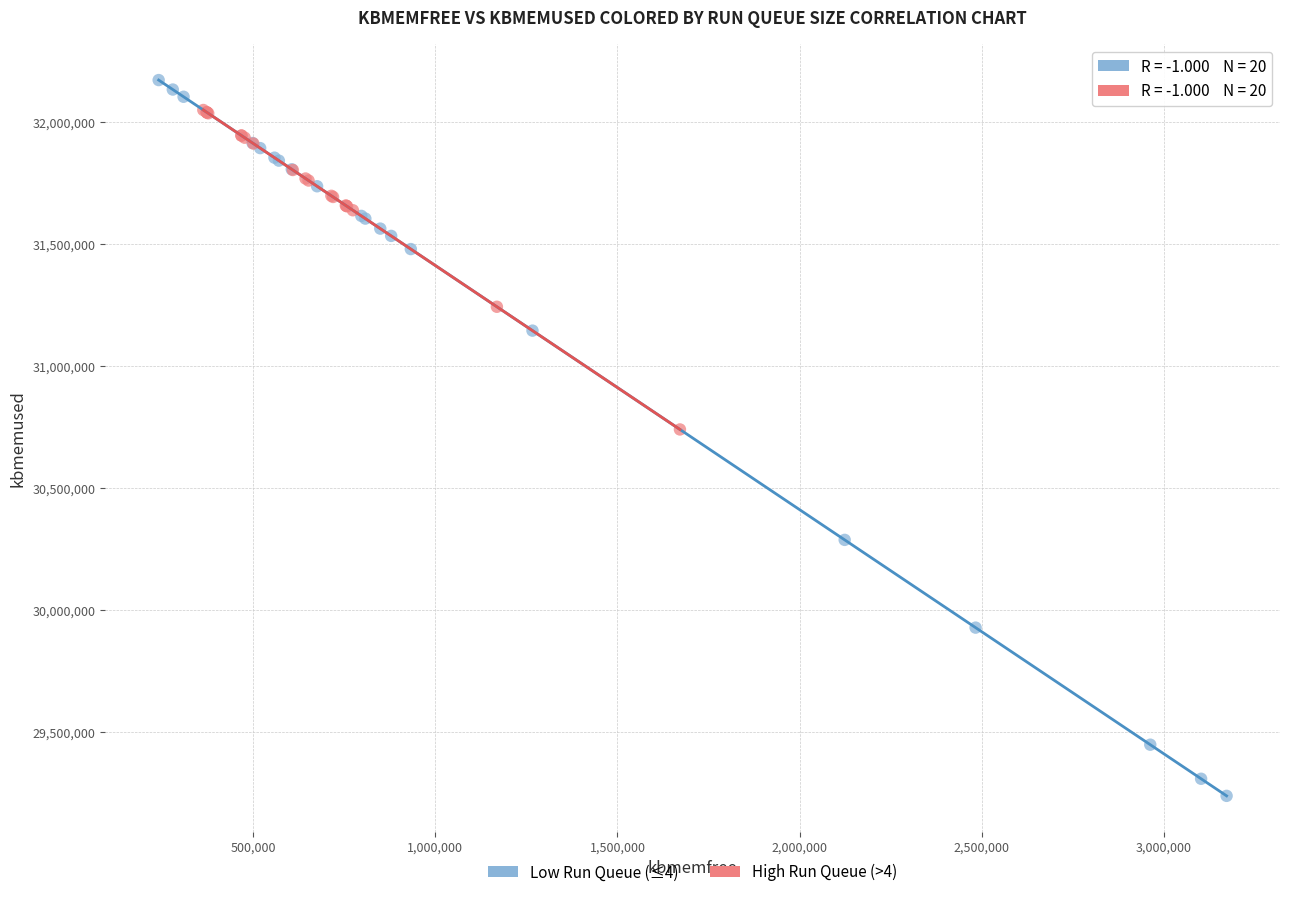

Which series has the largest Y range (max minus min)?

Low Run Queue (≤4)